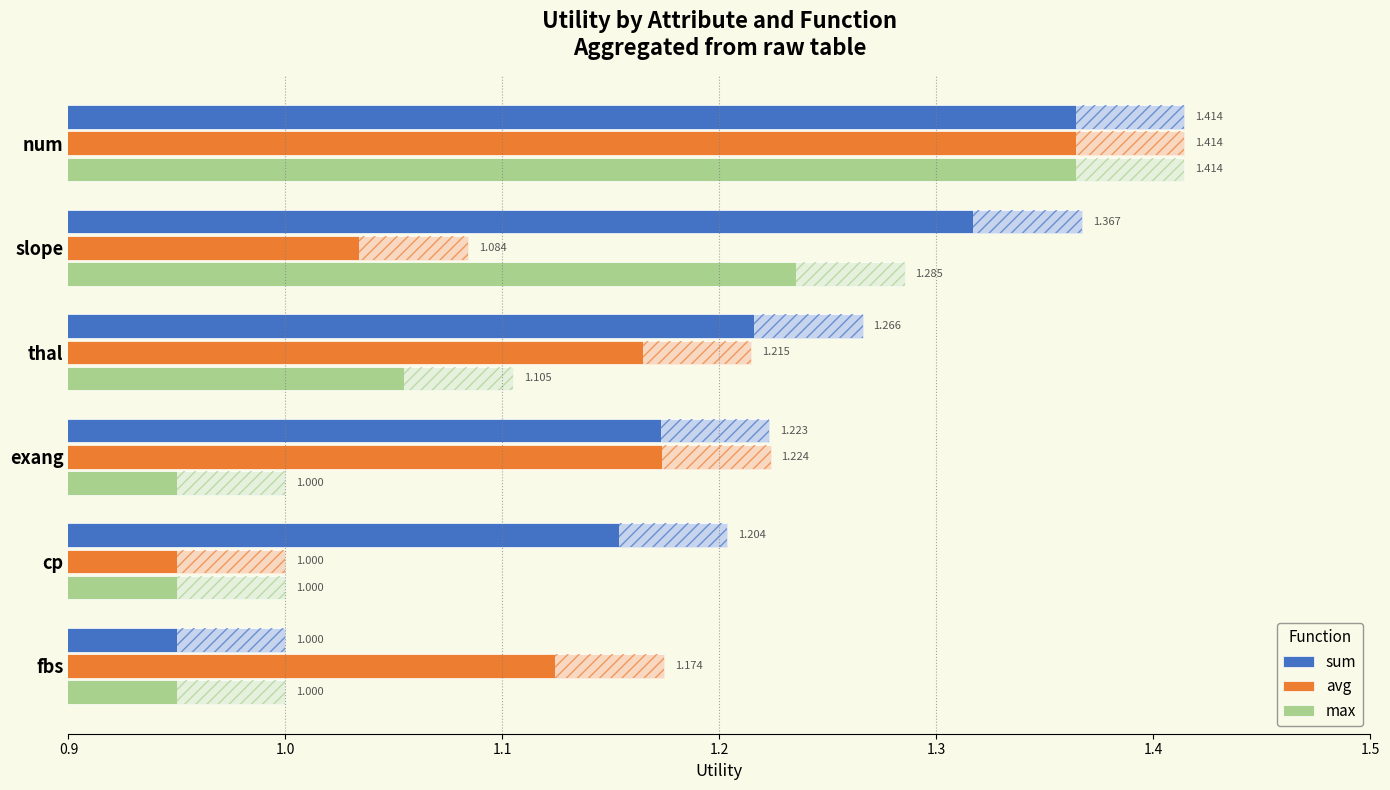

How many avg values are between 1 and 2?

6